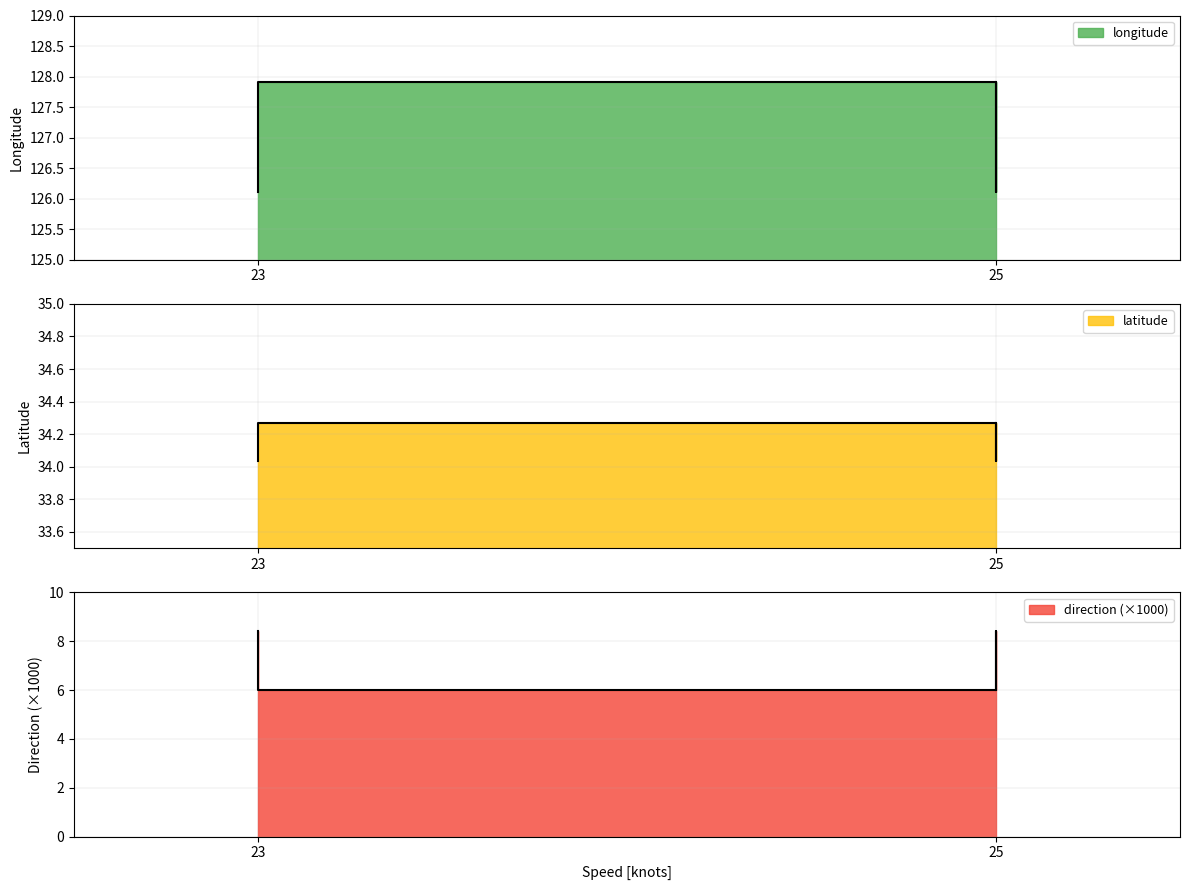

The value of longitude at 25 is 55.4. True or false?

False